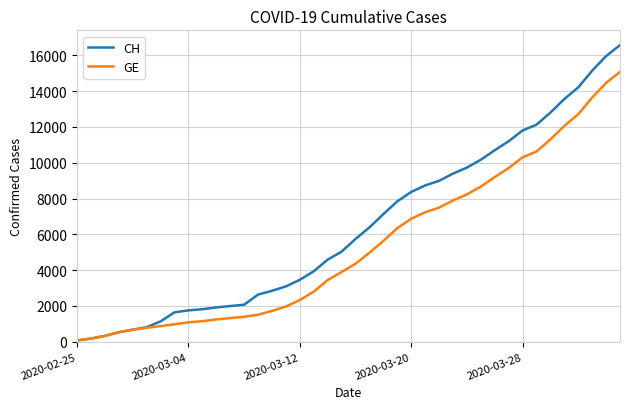

Which series has the largest total across all categories?

CH